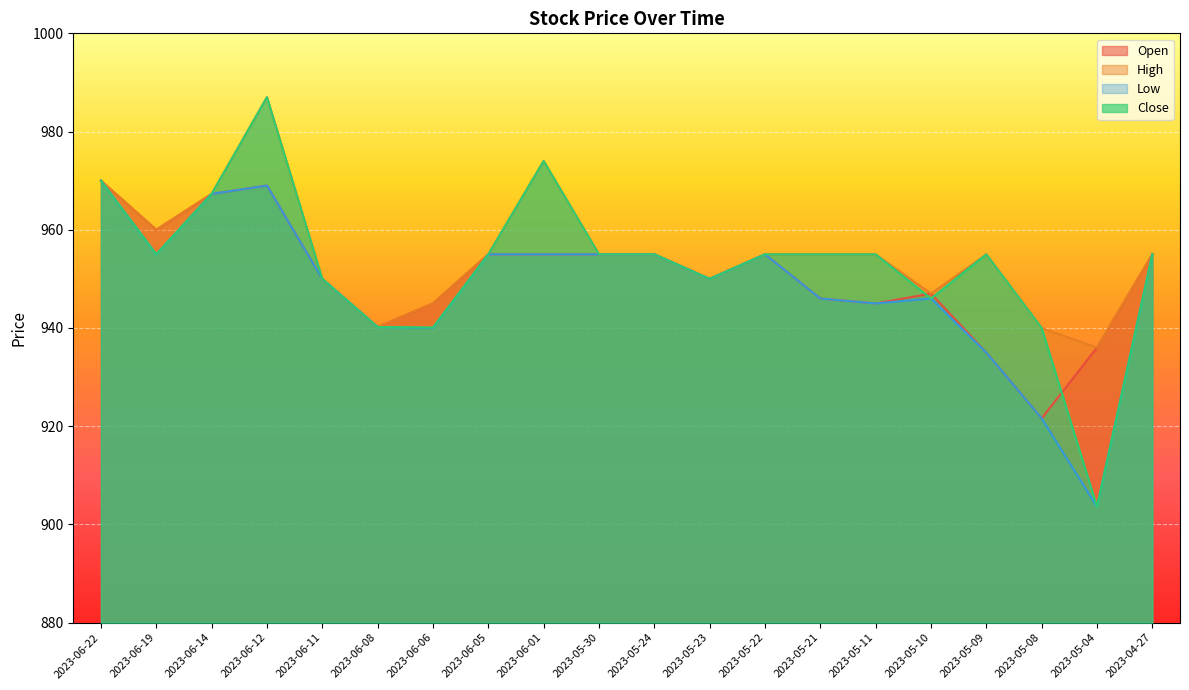

Reading right to left, extract all data points from this chart.

Open: 2023-04-27=955.0	2023-05-04=936.0	2023-05-08=921.6	2023-05-09=935.0	2023-05-10=947.0	2023-05-11=945.0	2023-05-21=946.0	2023-05-22=955.0	2023-05-23=950.0	2023-05-24=955.0	2023-05-30=955.0	2023-06-01=955.0	2023-06-05=955.0	2023-06-06=945.0	2023-06-08=940.2	2023-06-11=950.0	2023-06-12=969.0	2023-06-14=967.3	2023-06-19=960.0	2023-06-22=970.0
High: 2023-04-27=955.0	2023-05-04=936.0	2023-05-08=940.0	2023-05-09=955.0	2023-05-10=947.0	2023-05-11=955.0	2023-05-21=955.0	2023-05-22=955.0	2023-05-23=950.0	2023-05-24=955.0	2023-05-30=955.0	2023-06-01=974.0	2023-06-05=955.0	2023-06-06=945.0	2023-06-08=940.2	2023-06-11=950.0	2023-06-12=987.0	2023-06-14=967.3	2023-06-19=960.0	2023-06-22=970.0
Low: 2023-04-27=955.0	2023-05-04=903.6	2023-05-08=921.6	2023-05-09=935.0	2023-05-10=946.0	2023-05-11=945.0	2023-05-21=946.0	2023-05-22=955.0	2023-05-23=950.0	2023-05-24=955.0	2023-05-30=955.0	2023-06-01=955.0	2023-06-05=955.0	2023-06-06=940.0	2023-06-08=940.2	2023-06-11=950.0	2023-06-12=969.0	2023-06-14=967.3	2023-06-19=955.0	2023-06-22=970.0
Close: 2023-04-27=955.0	2023-05-04=903.6	2023-05-08=940.0	2023-05-09=955.0	2023-05-10=946.0	2023-05-11=955.0	2023-05-21=955.0	2023-05-22=955.0	2023-05-23=950.0	2023-05-24=955.0	2023-05-30=955.0	2023-06-01=974.0	2023-06-05=955.0	2023-06-06=940.1	2023-06-08=940.2	2023-06-11=950.0	2023-06-12=987.0	2023-06-14=967.3	2023-06-19=955.0	2023-06-22=970.0